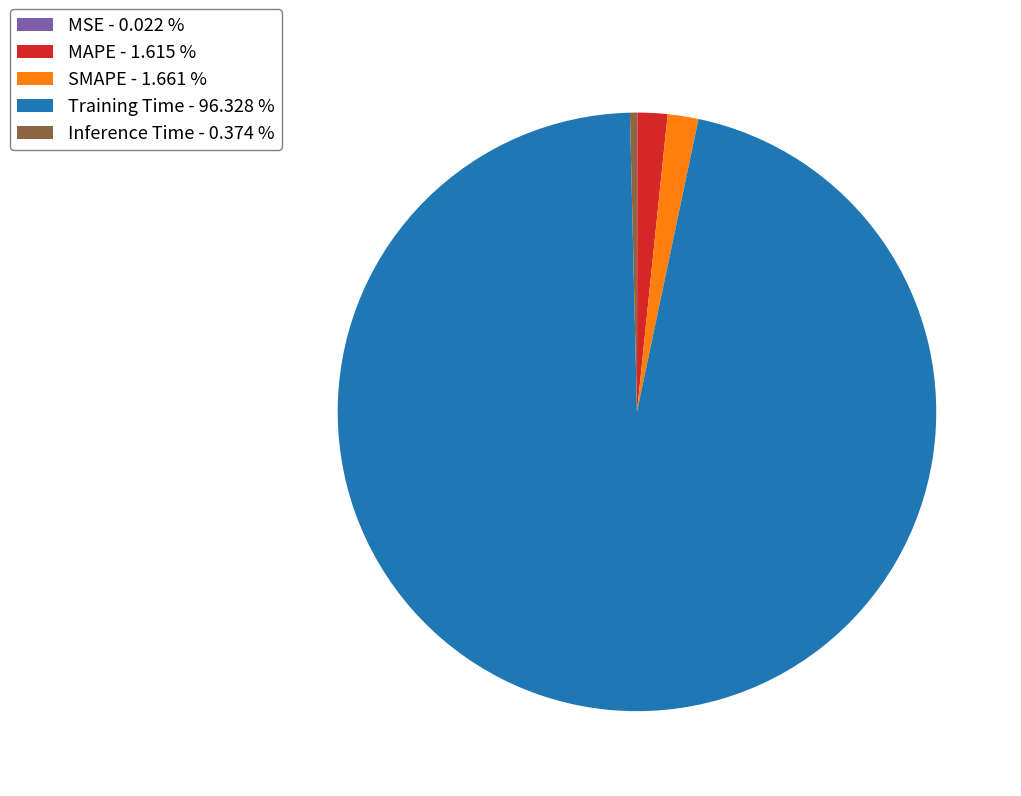

Is there any slice that represents more than half of the pie?

Yes